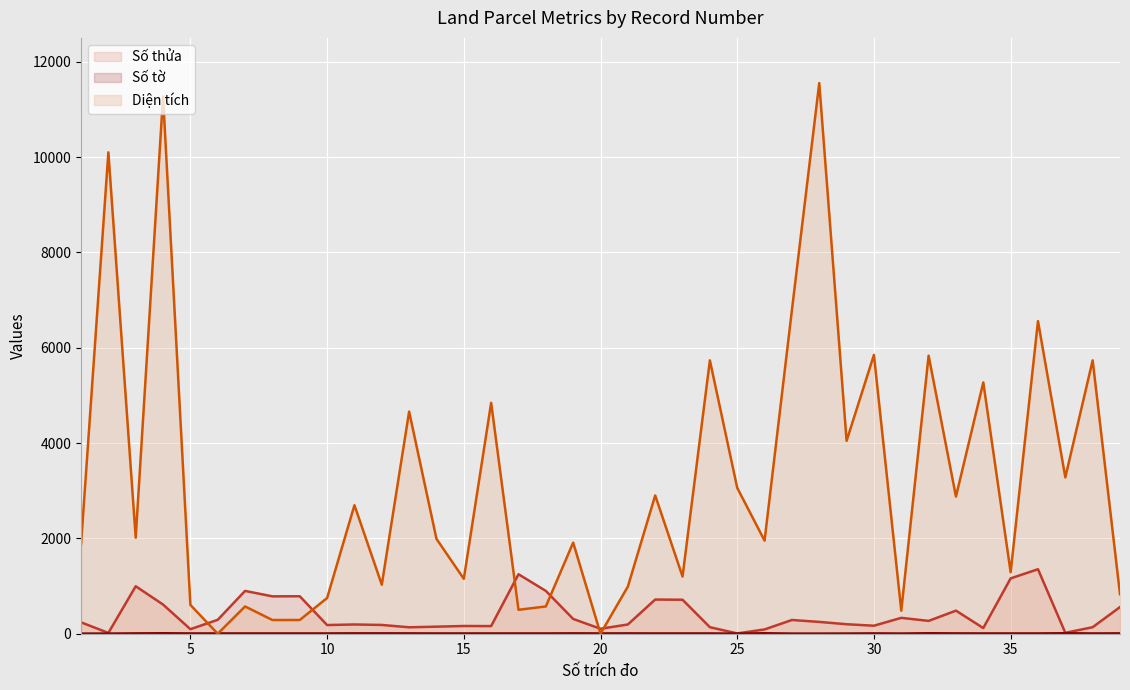

At which category does Số tờ reach its first local valley?

20